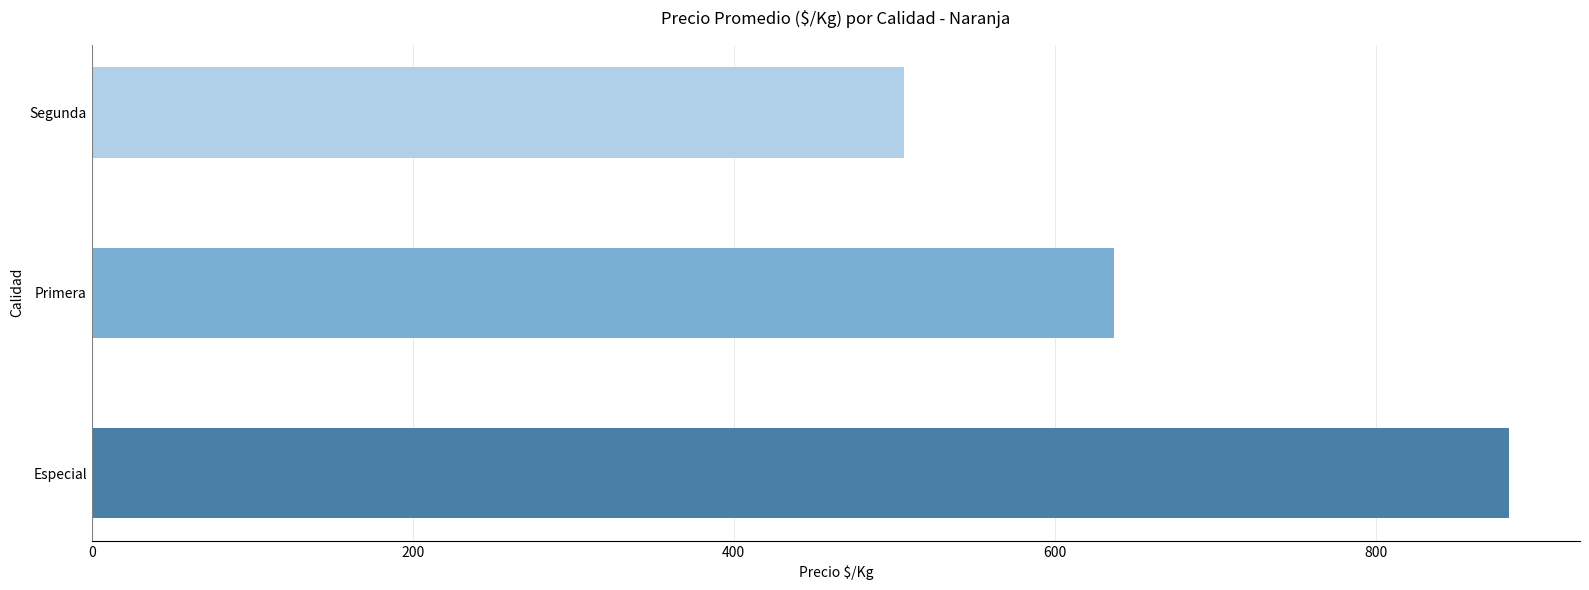

Is it true that the value at Primera is 1022.5?

False